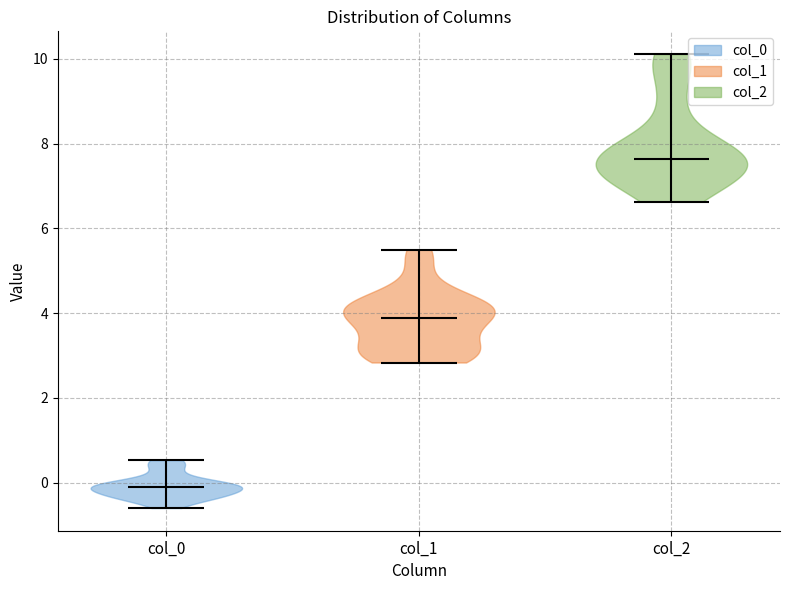

Reading left to right, read every violin against the y-axis: where its median line is, and the lowest and highest points it reaches. The values are not printed on the chart, so give them approximately, as read against the axis.

col_0: median line -0.2, lowest point -0.6, highest point 0.6
col_1: median line 3.8, lowest point 2.8, highest point 5.4
col_2: median line 7.6, lowest point 6.6, highest point 10.2